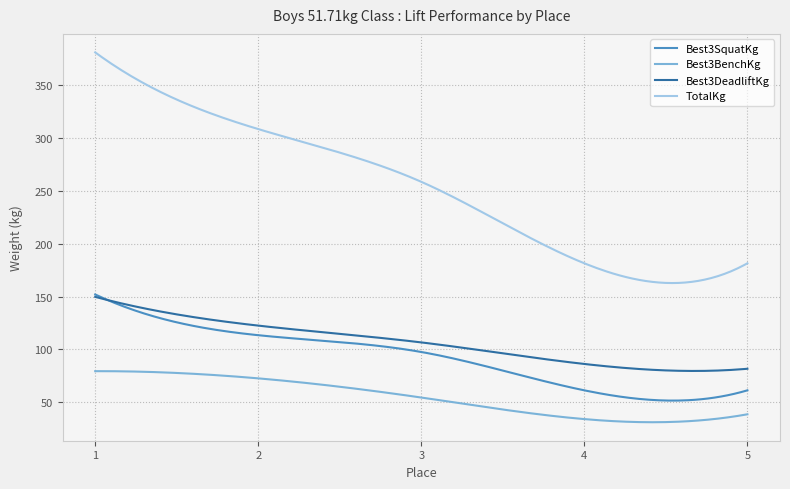

Which series has the largest range (max minus min)?

TotalKg